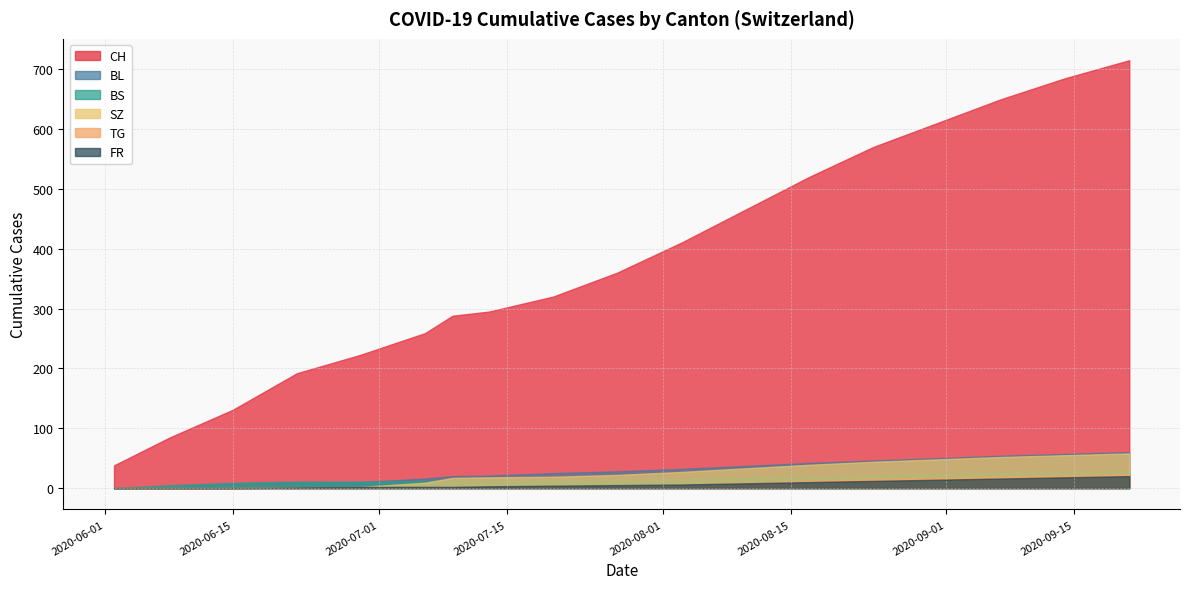

What is the label of the 12th point from the right?

2020-07-13